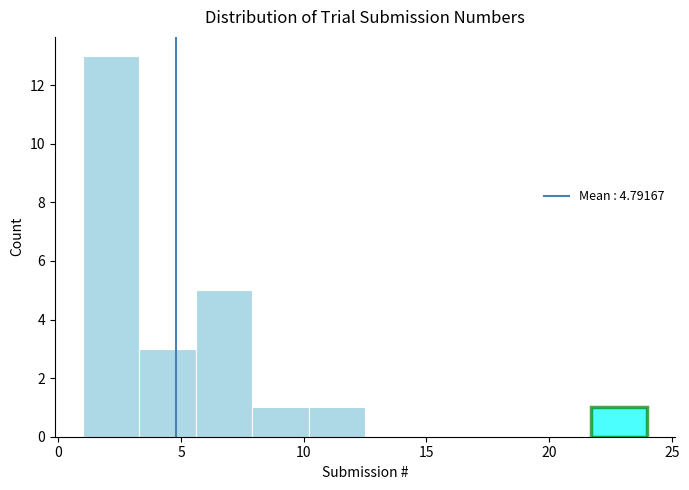

Reading left to right, transcribe this chart: for each bar, give the range it covers on the x-axis and its height. Neither the bar edges nor the heights are printed on the chart, so give them approximately, as read against the axes.

1.0 to 3.3: 13
3.3 to 5.6: 3
5.6 to 7.9: 5
7.9 to 10.2: 1
10.2 to 12.5: 1
12.5 to 14.8: 0
14.8 to 17.1: 0
17.1 to 19.4: 0
19.4 to 21.7: 0
21.7 to 24.0: 1